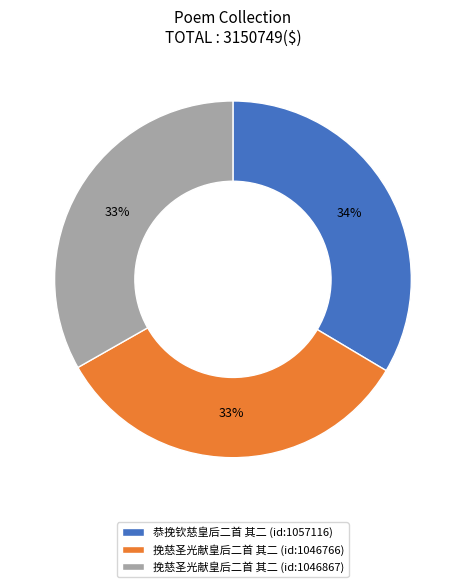

Combined, do 恭挽钦慈皇后二首 其二 (id:1057116) and 挽慈圣光献皇后二首 其二 (id:1046766) account for over 50%?

Yes